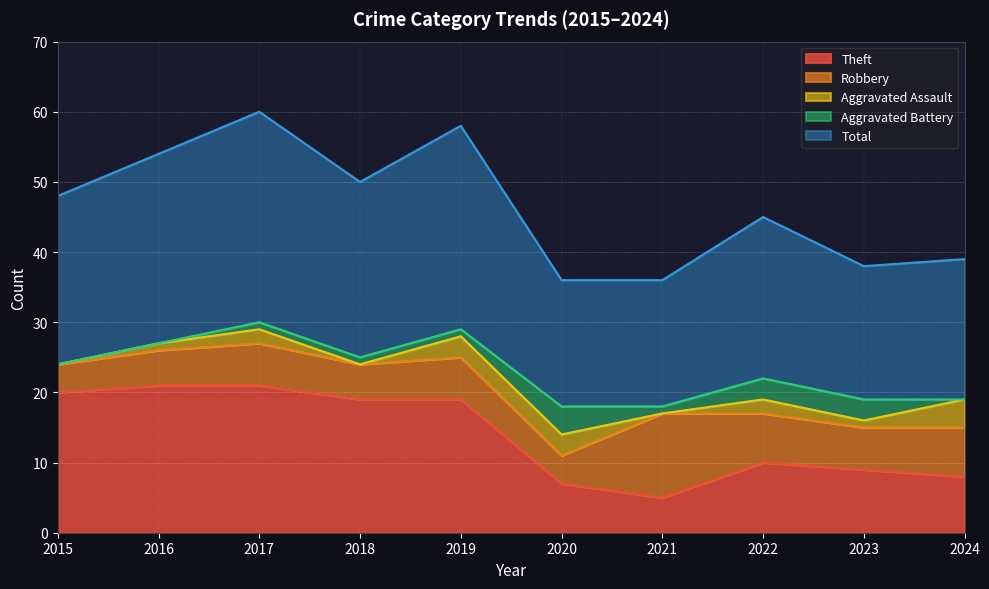

At how many categories does at least one series exceed 12?

10